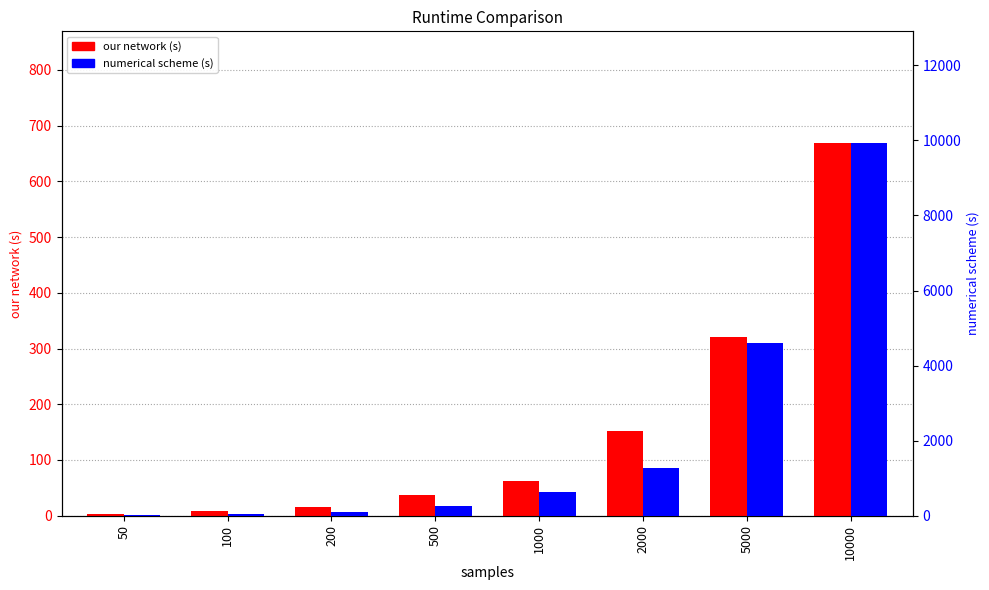

What is the value of the numerical scheme (s) bar at the 7th from the left?

4613.7